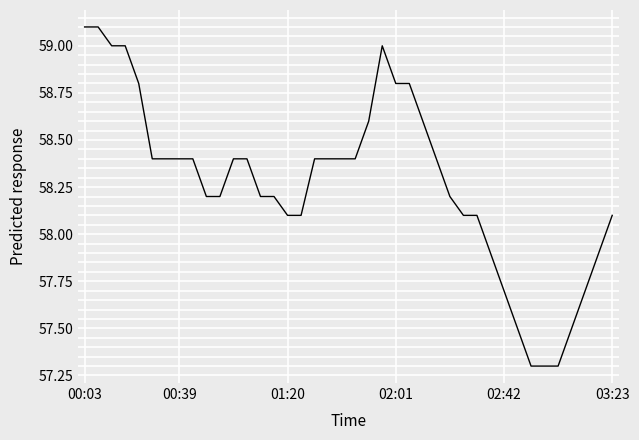

Count the number of data series in this chart.

1